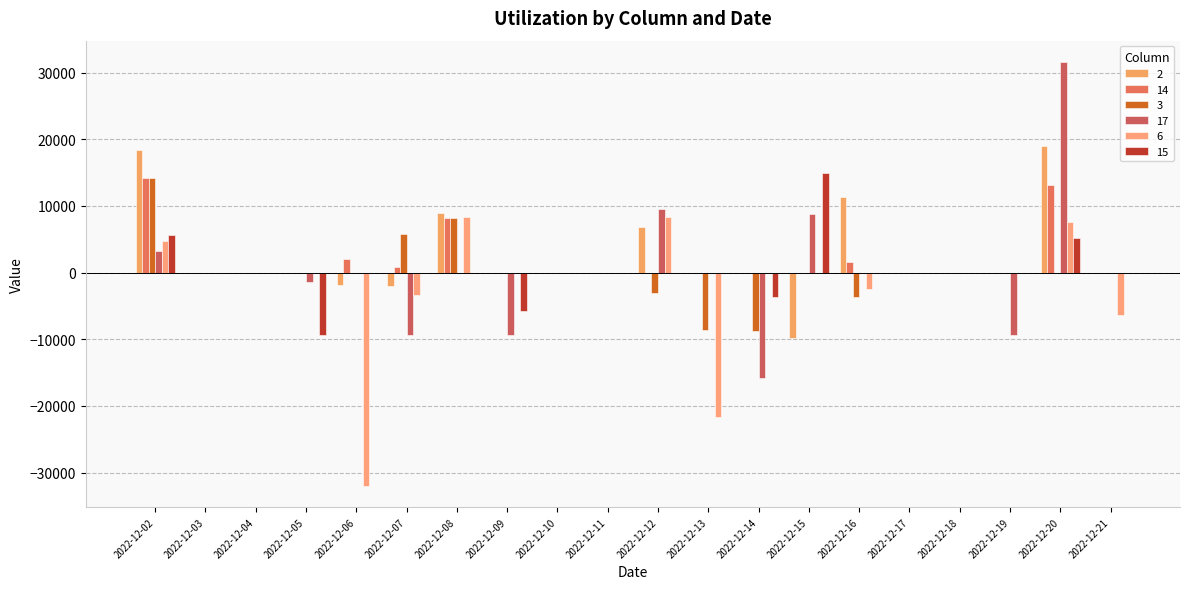

Reading left to right, extract all data points from this chart.

2: 18400	0	0	0	-1800	-2000	9000	0	0	0	6800	0	0	-9800	11400	0	0	0	19000	0
14: 14200	0	0	0	2000	800	8200	0	0	0	0	0	0	0	1600	0	0	0	13200	0
3: 14200	0	0	0	0	5800	8200	0	0	0	-3000	-8600	-8800	0	-3600	0	0	0	0	0
17: 3200	0	0	-1400	0	-9400	0	-9400	0	0	9600	0	-15800	8800	0	0	0	-9400	31600	0
6: 4800	0	0	0	-32000	-3400	8400	0	0	0	8400	-21600	0	0	-2400	0	0	0	7600	-6400
15: 5600	0	0	-9400	0	0	0	-5800	0	0	0	0	-3600	15000	0	0	0	0	5200	0